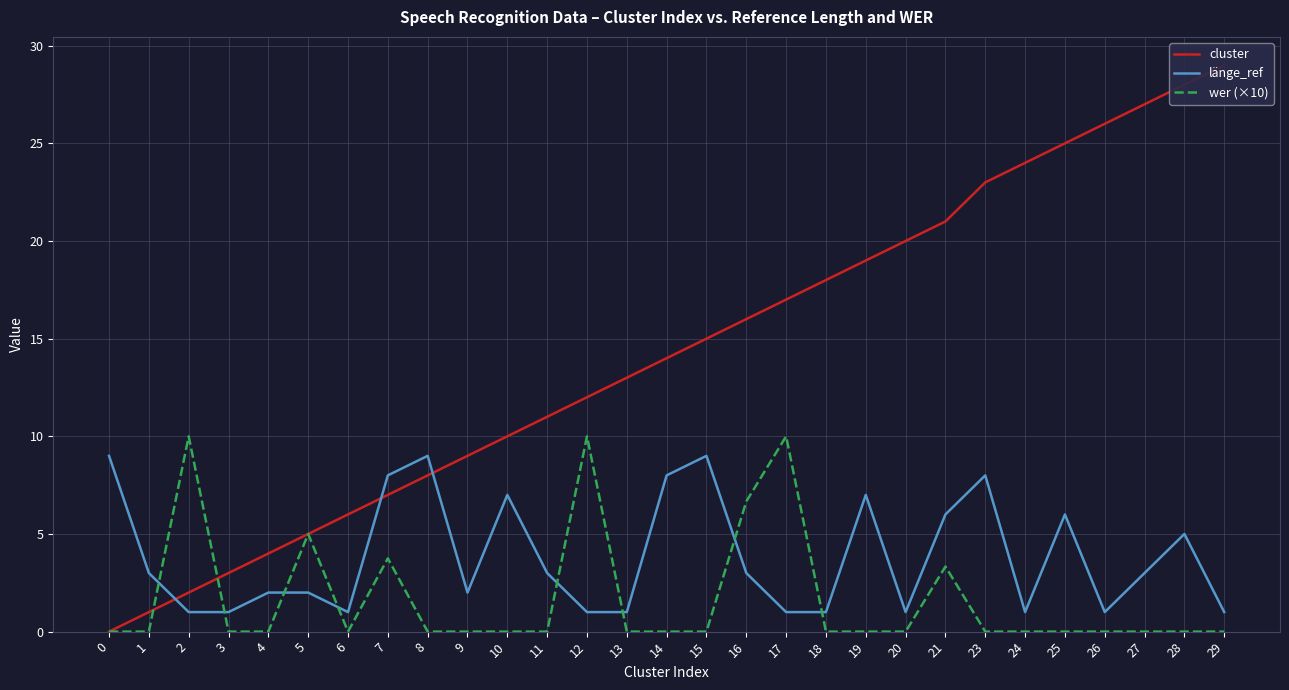

Between 0 and 28, which series saw the biggest shift?

cluster